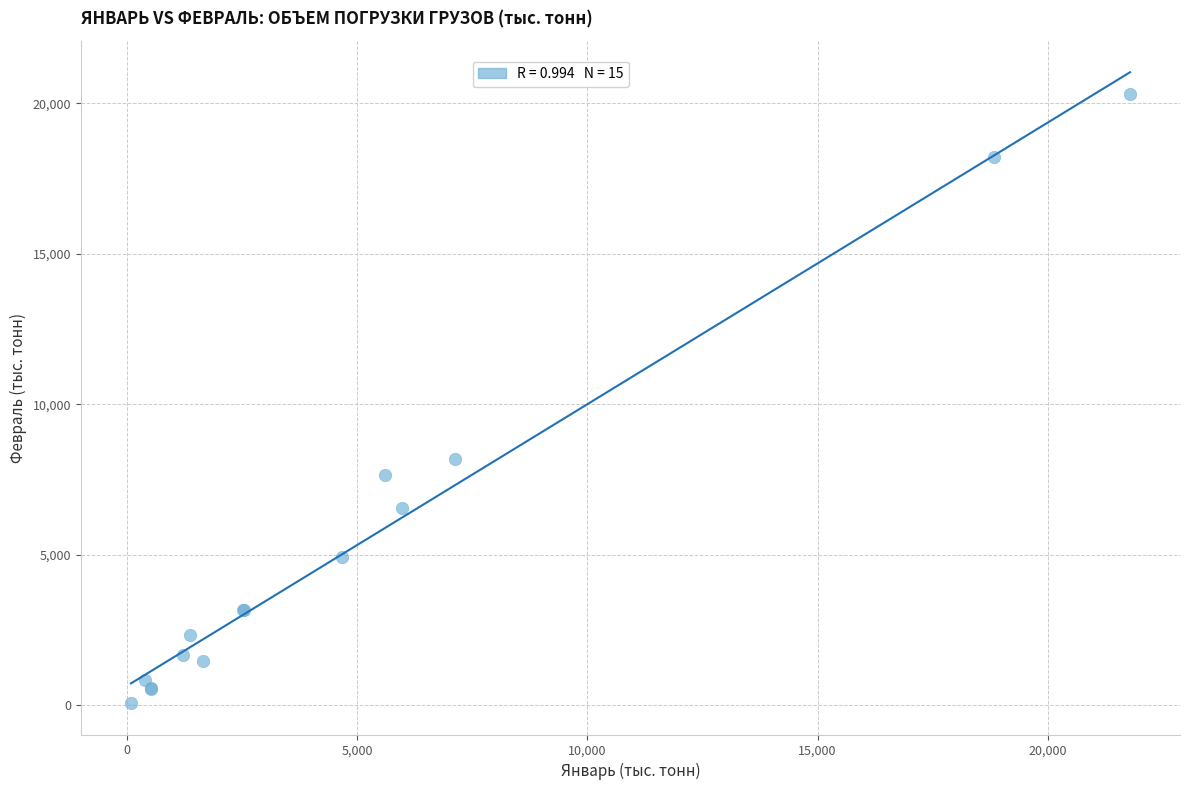

What Y value in the scatter plot is closest to 10183?

8169